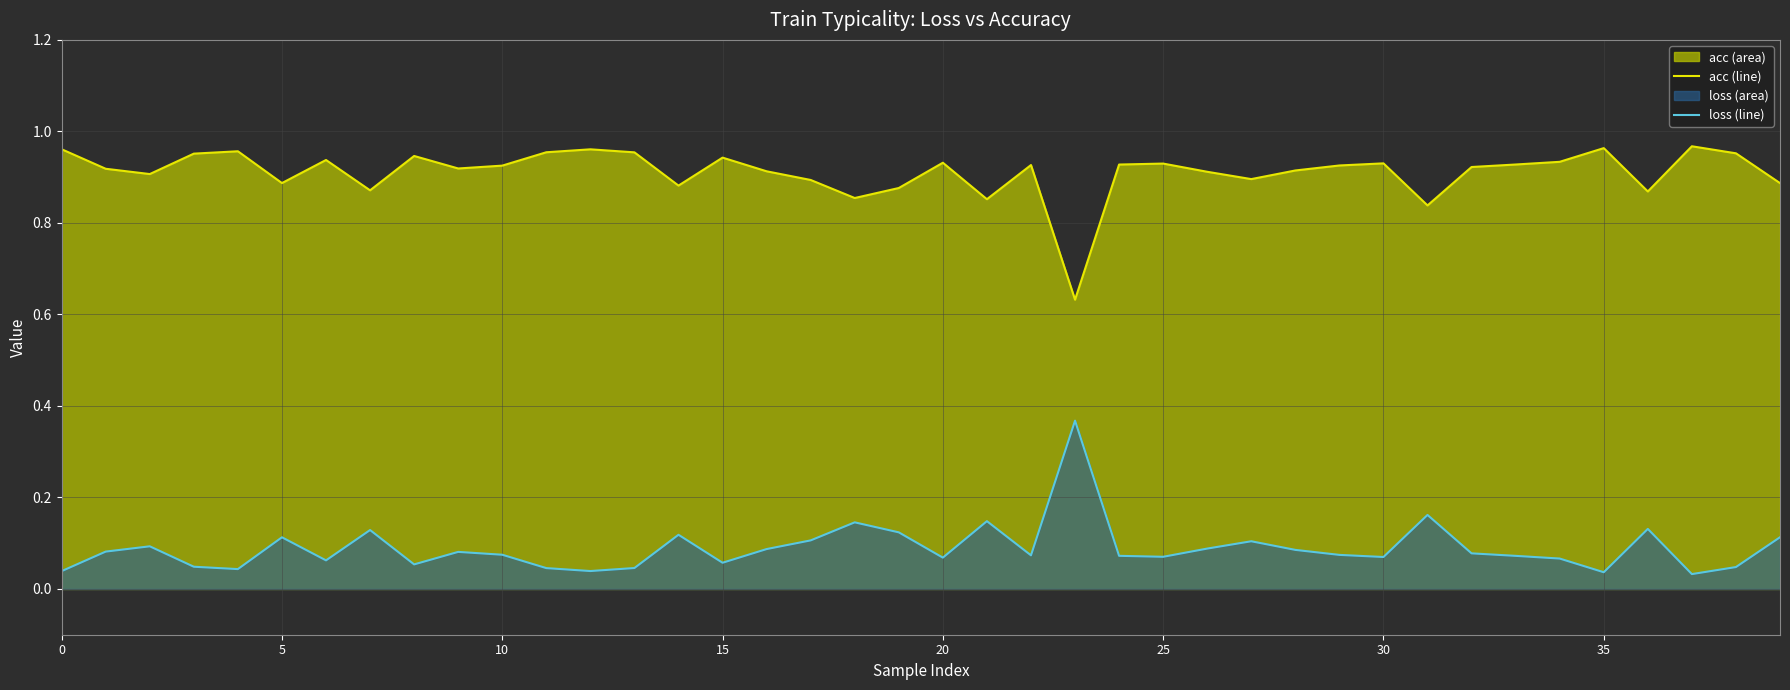

At how many categories does at least one series exceed 0?

40